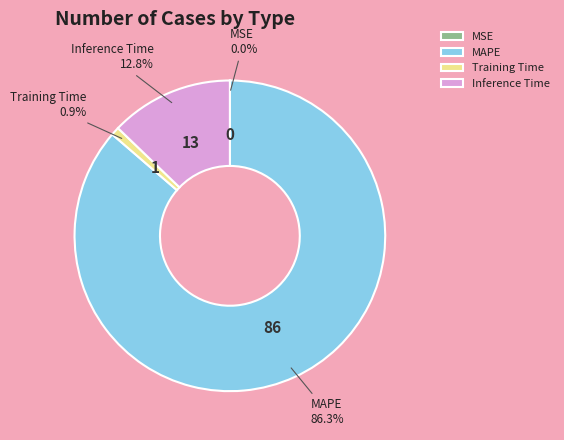

How much of the chart is everything except MAPE?

13.7%